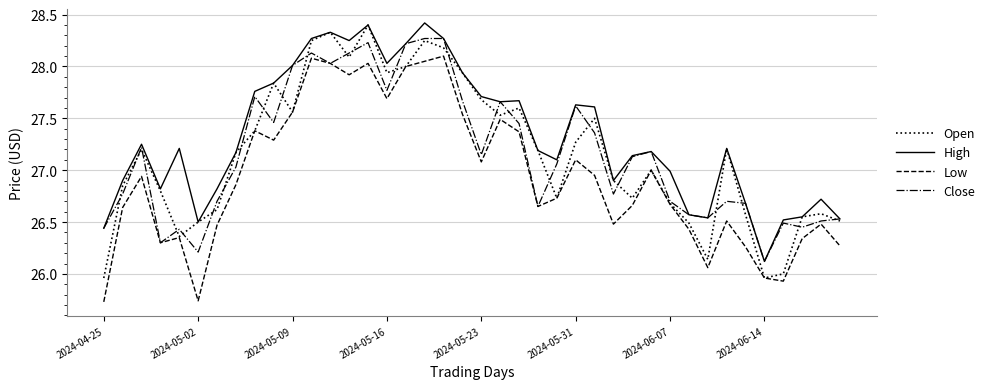

What is the greatest value displayed?

28.4